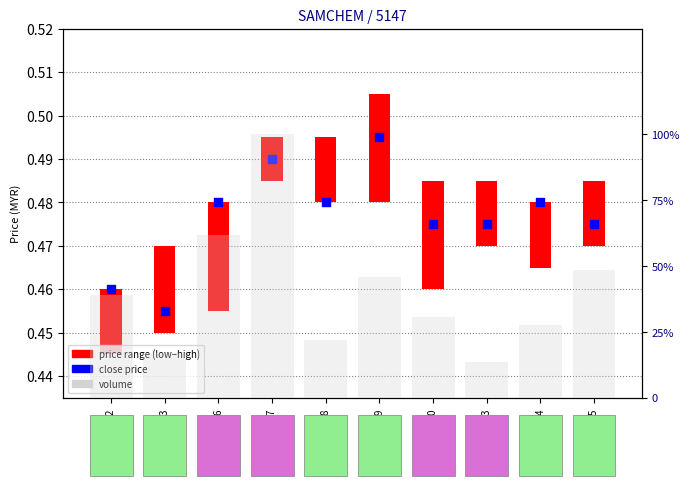

Which series has the largest total across all categories?

vol